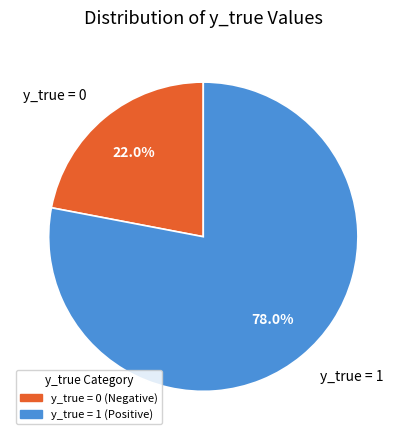

Between y_true = 0 and y_true = 1, which is larger?

y_true = 1